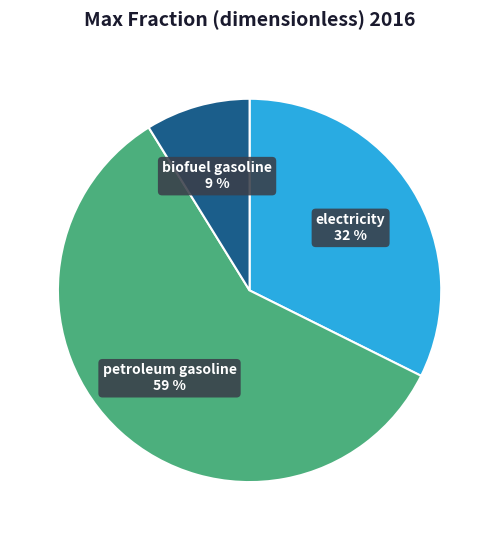

Which category has the biggest portion of the pie?

petroleum gasoline